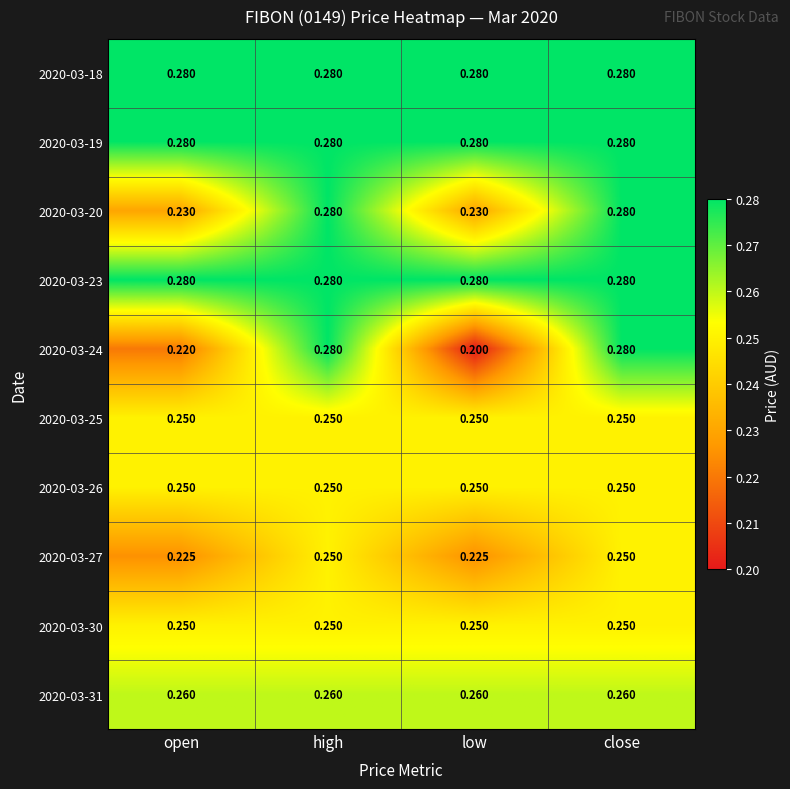

Is the value of 2020-03-19 at close greater than the value of 2020-03-26 at high?

Yes